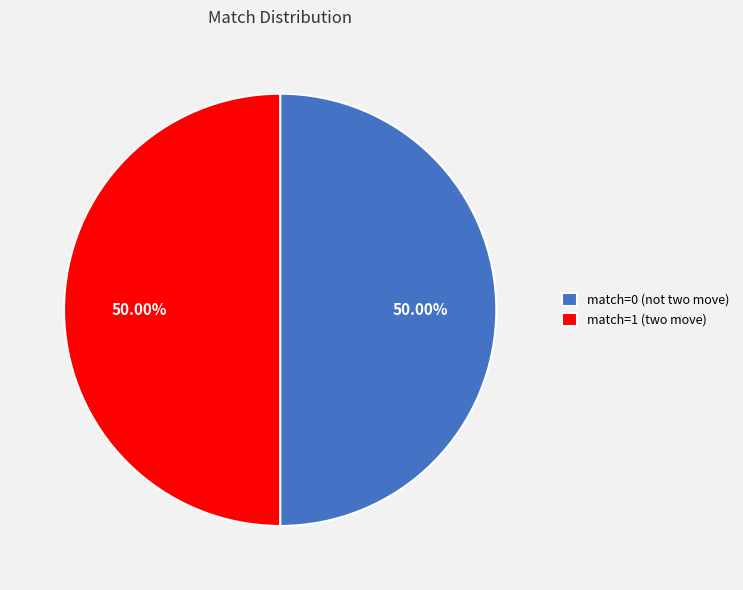

Combined, do match=0 (not two move) and match=1 (two move) account for over 50%?

Yes